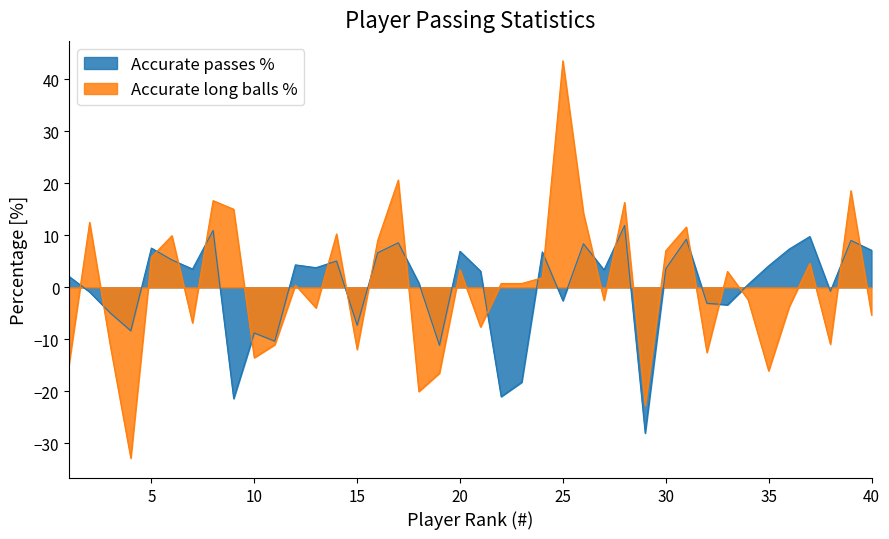

The Accurate long balls % series shows 0.7 at 22. True or false?

True